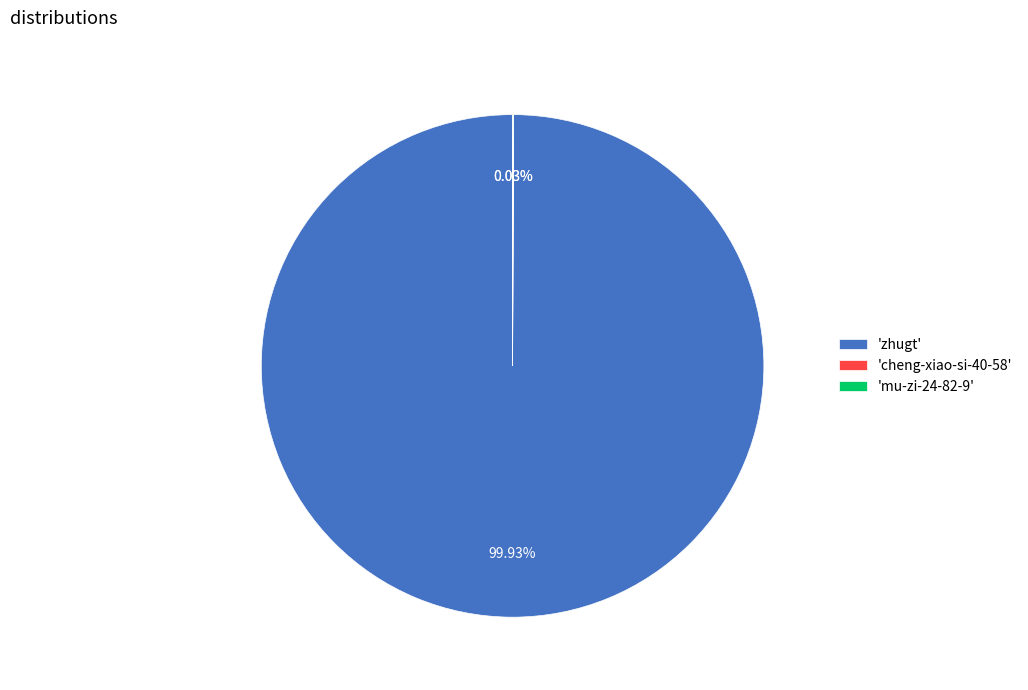

What is the largest slice in the pie chart?

'zhugt'